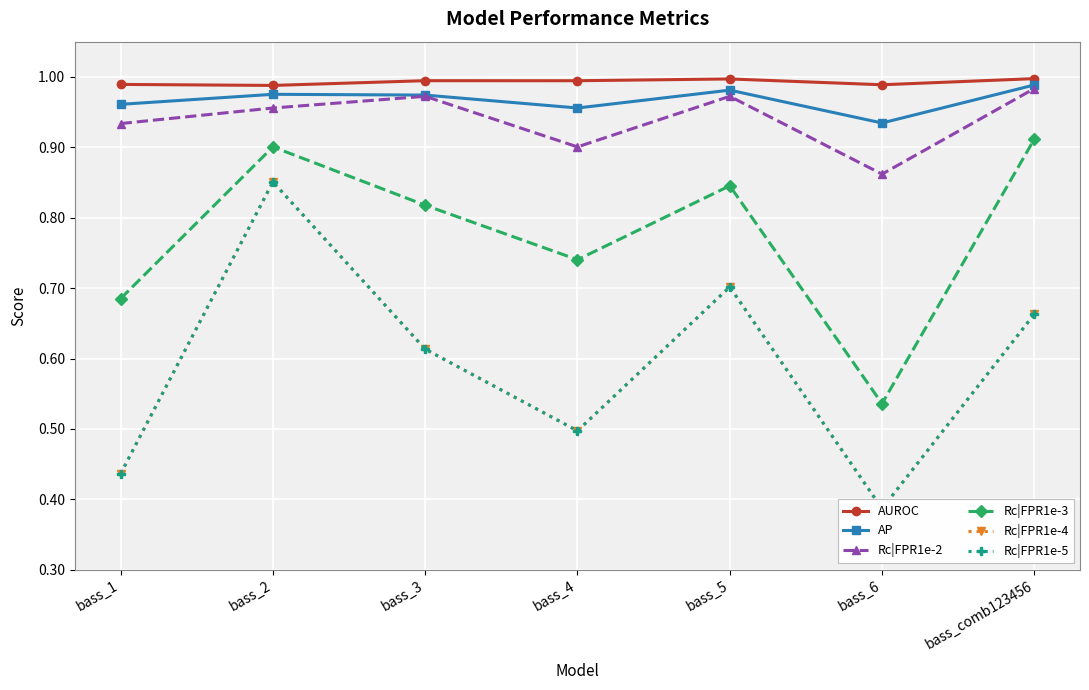

Where is the first local maximum for Rc|FPR1e-2?

bass_3